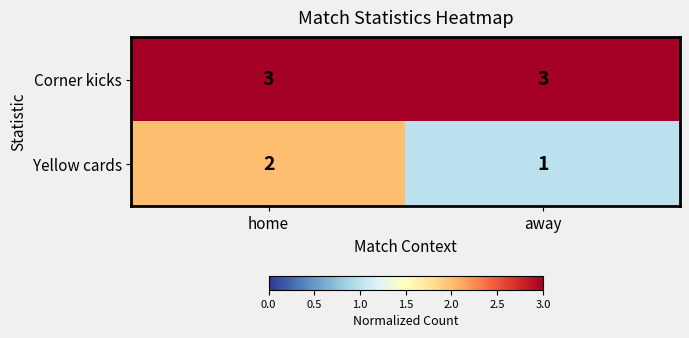

What is the difference between the highest and lowest values at away?

2